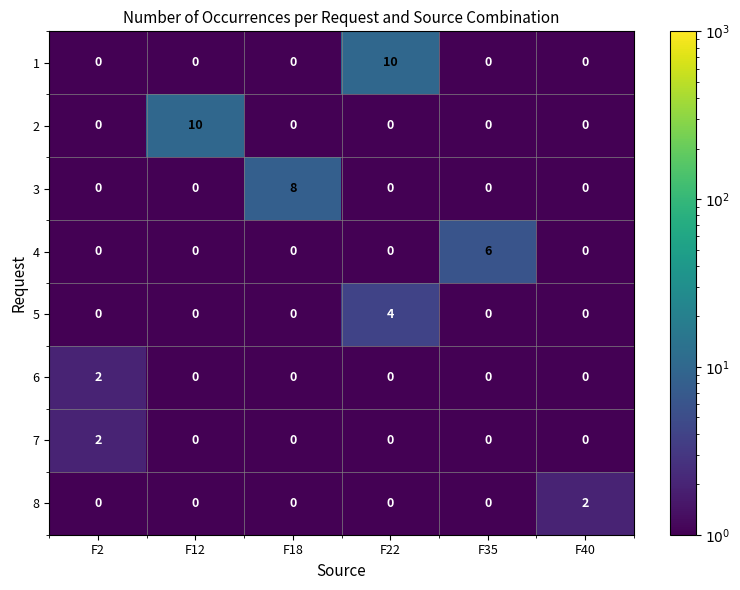

True or false: 4 has a value of 0 at F2.

True